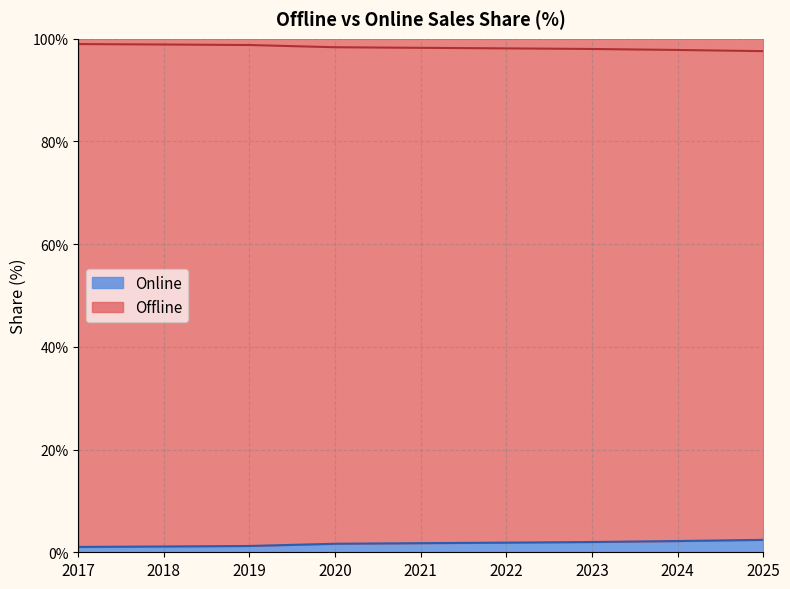

Where does the Offline series first go above 98?

2017